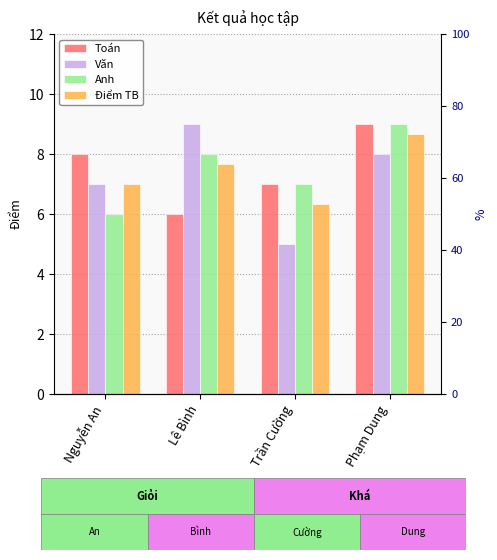

At how many categories does at least one series exceed 7?

3